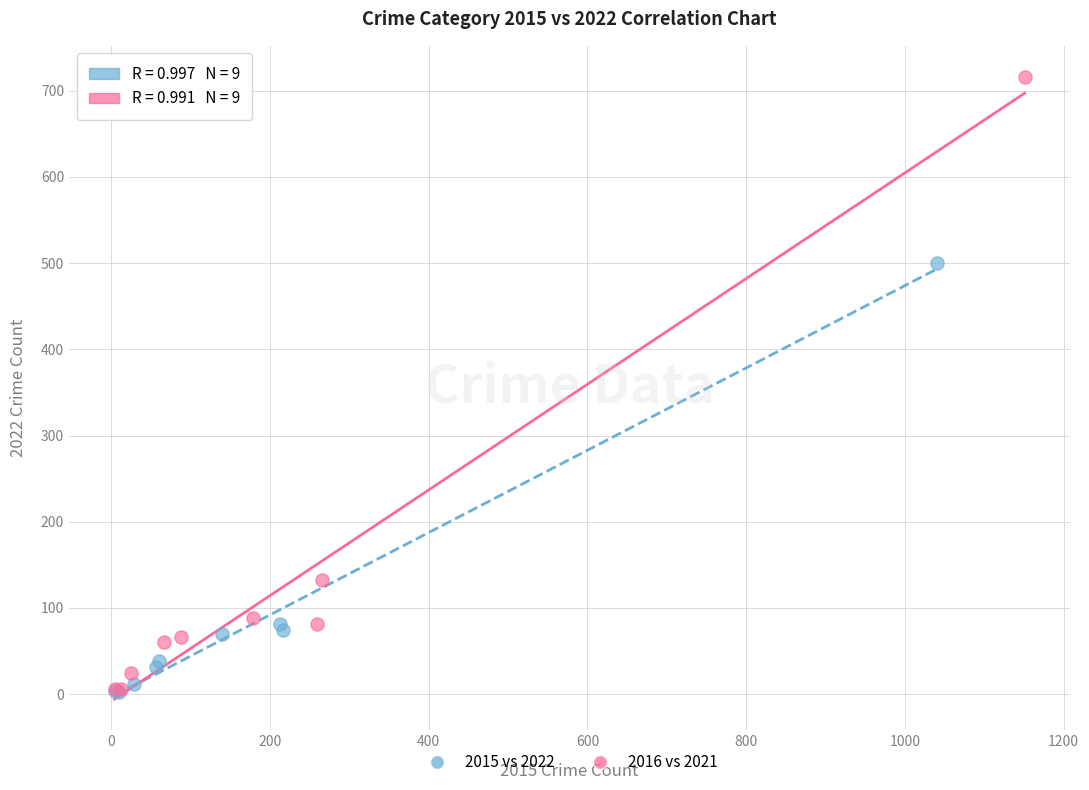

Which series has the widest spread of Y values?

2016 vs 2021